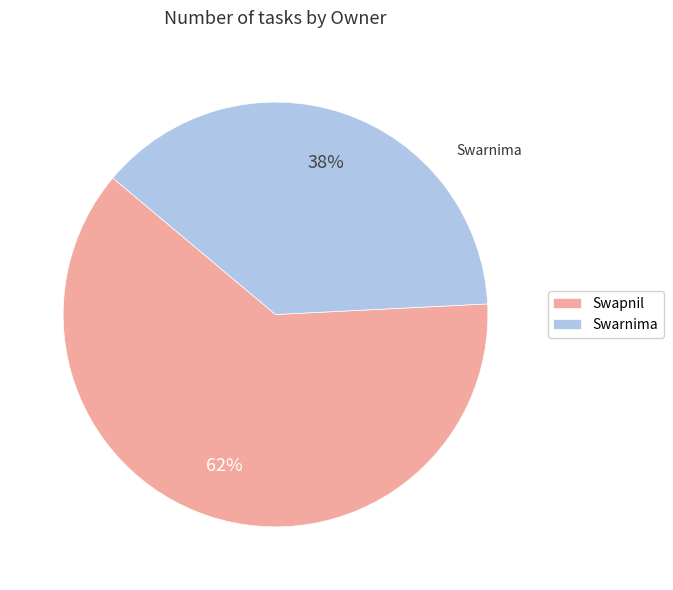

How many segments does this pie chart have?

2